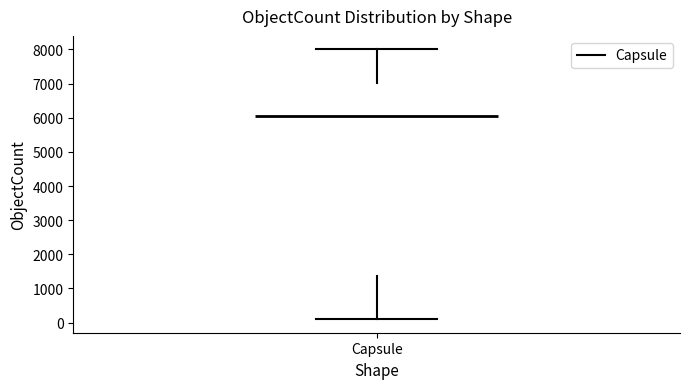

Where does the lower whisker of the box for Capsule end on the y-axis? The values are not printed on the chart, so give them approximately, as read against the axis.

100